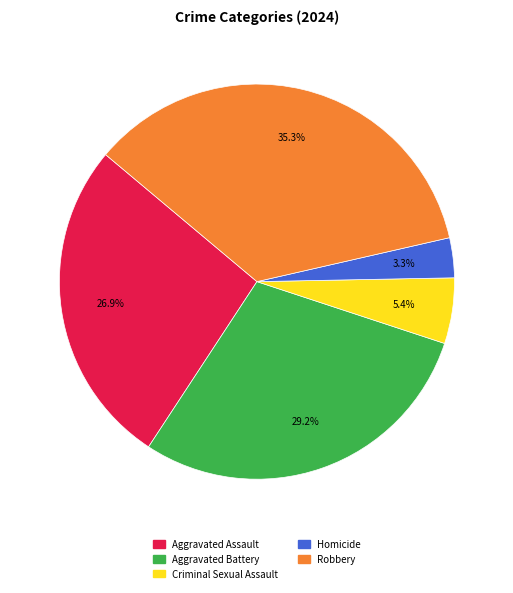

How many slices are in this pie chart?

5